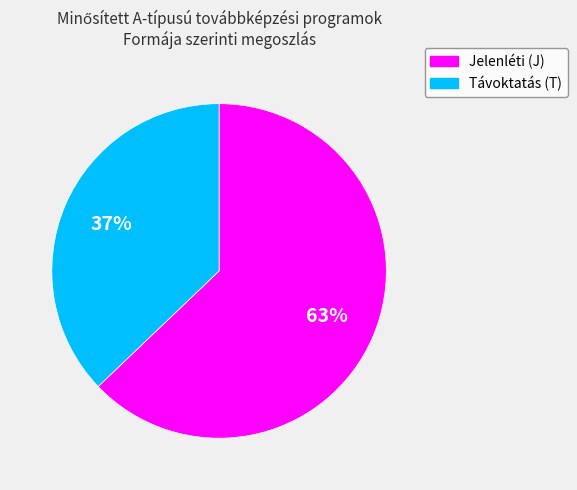

Does Távoktatás (T) represent more than half of the total?

No